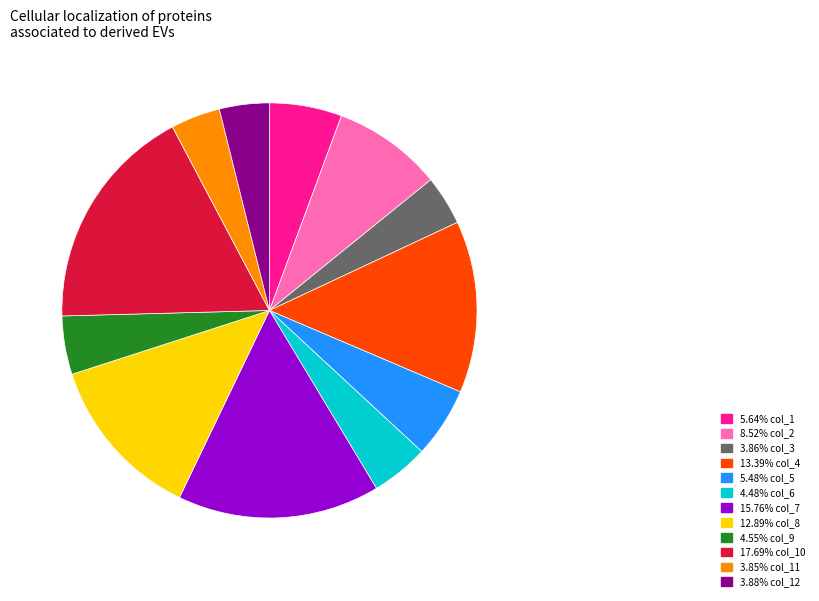

Is there a majority slice in this chart?

No